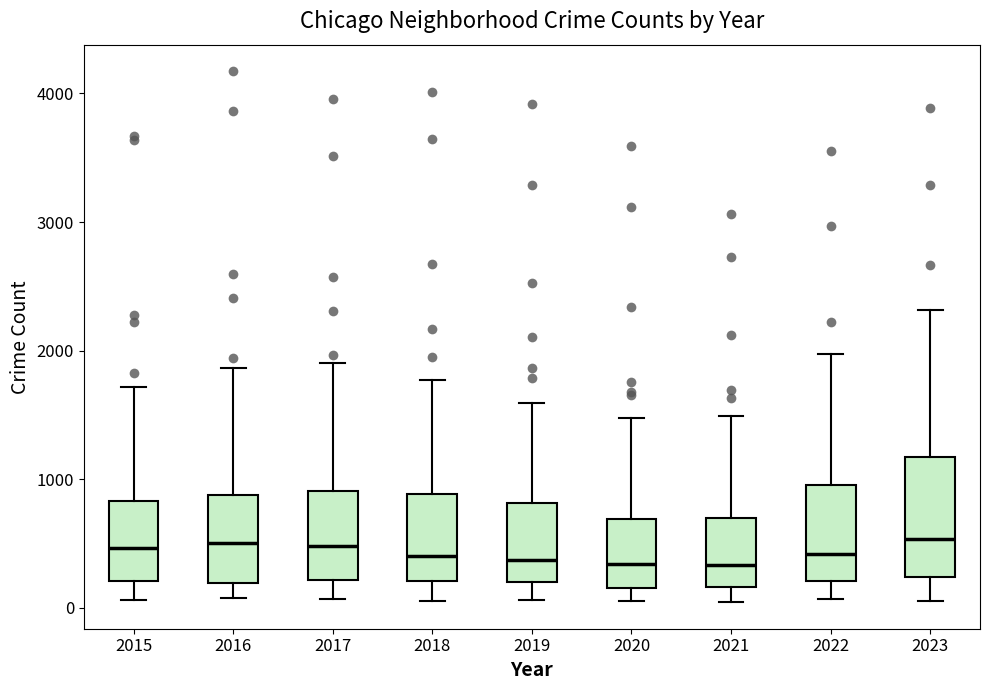

Which box is the tallest, from its lower edge to its upper edge?

2023